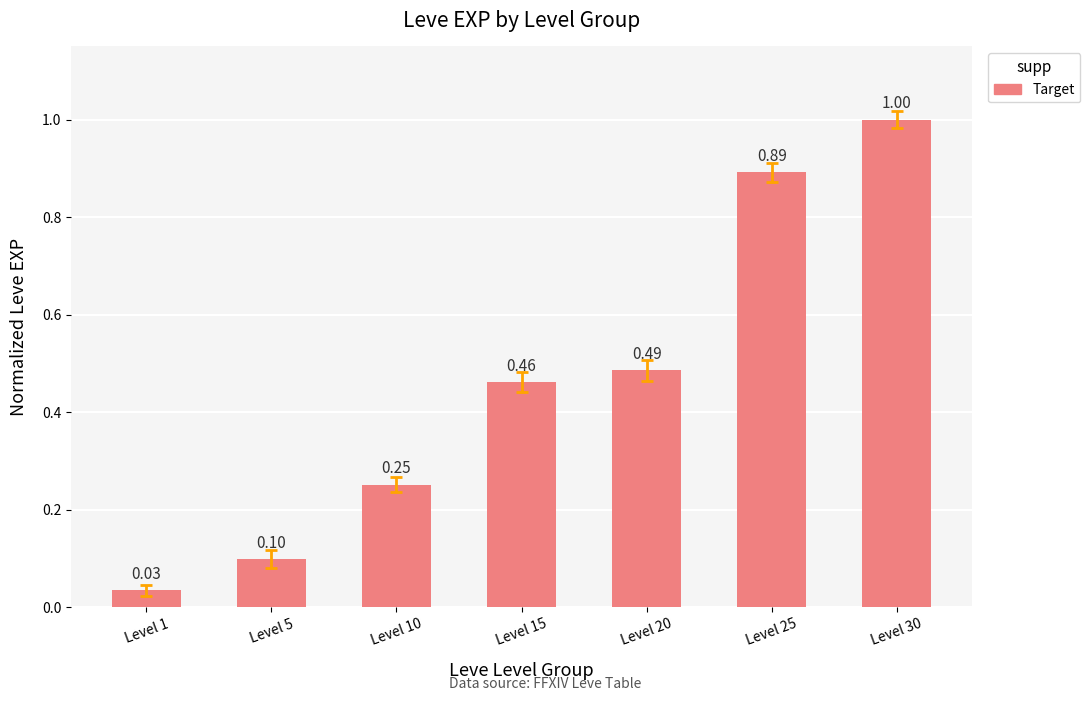

The chart shows a value of 1.4 at Level 25. True or false?

False